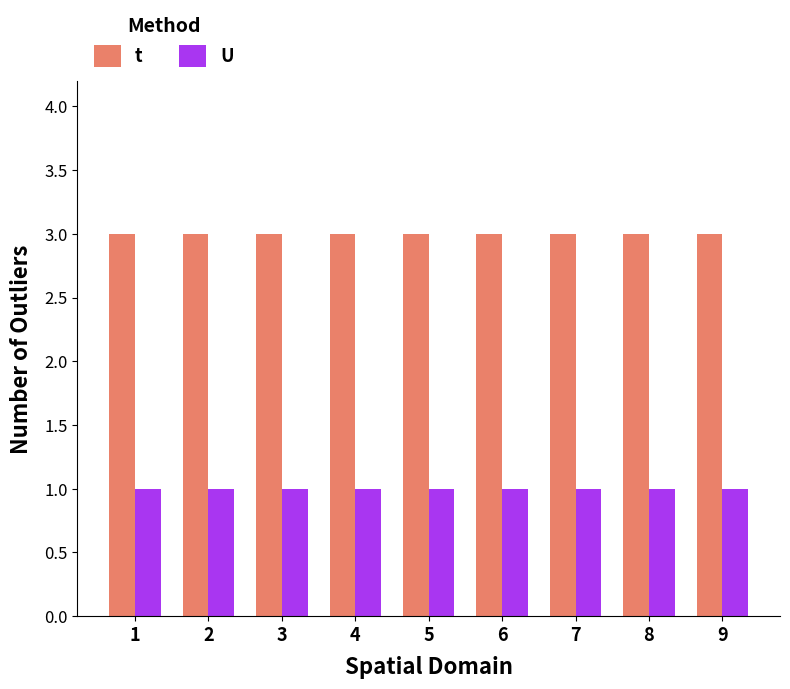

Rank the series by their average value, from lowest to highest.

U, t